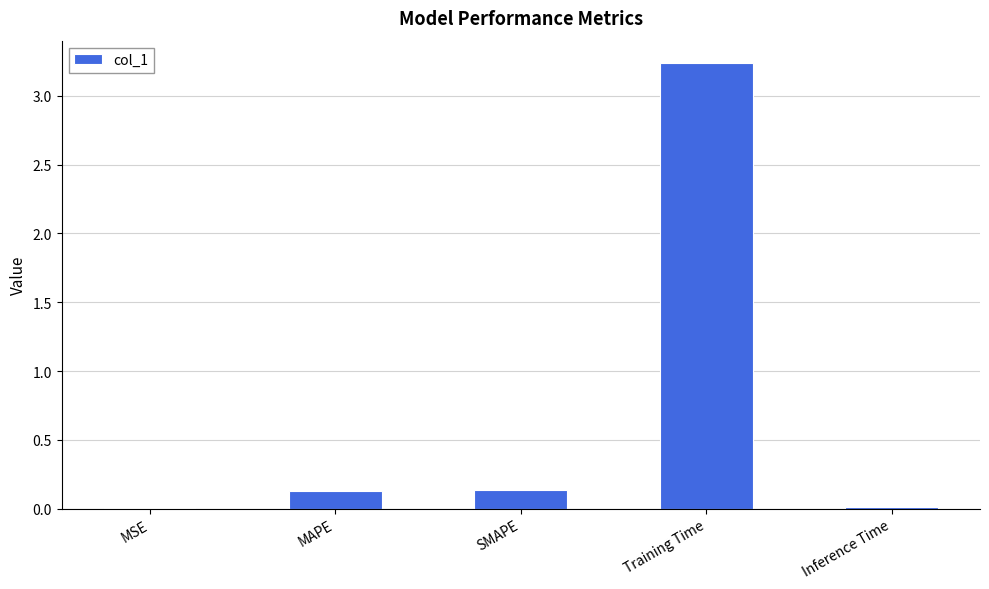

At which category does the chart reach its peak across all series?

Training Time